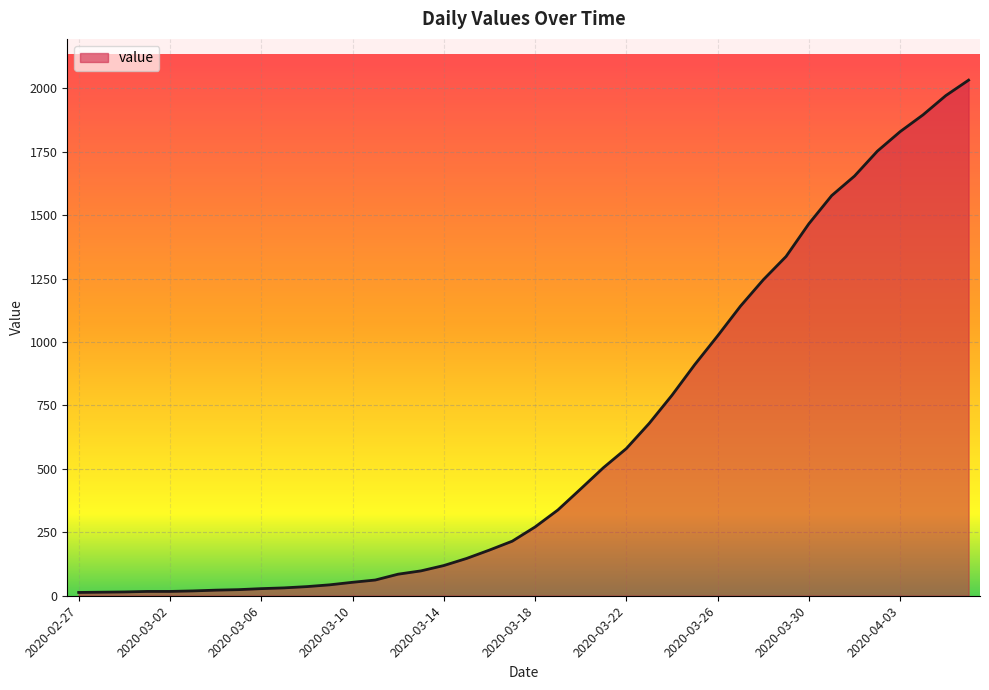

What is the maximum value shown in the chart?

2032